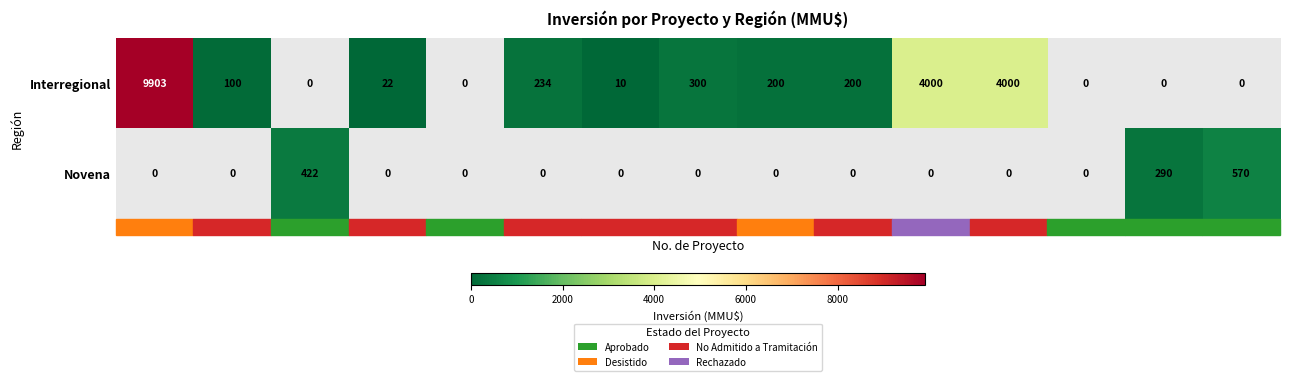

The value of Novena at 15 is 570. True or false?

True